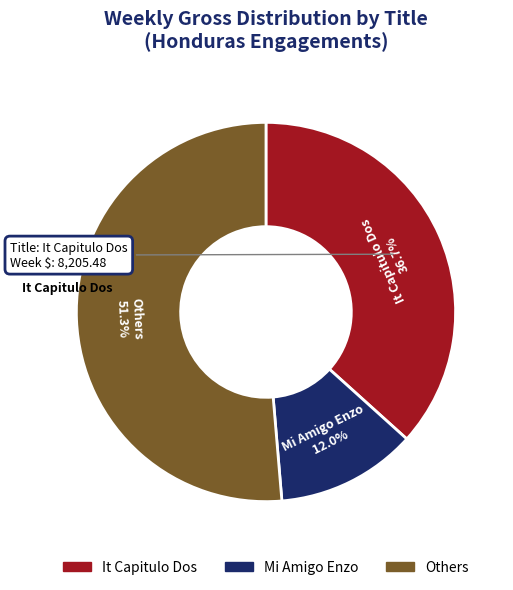

Is there a majority slice in this chart?

Yes